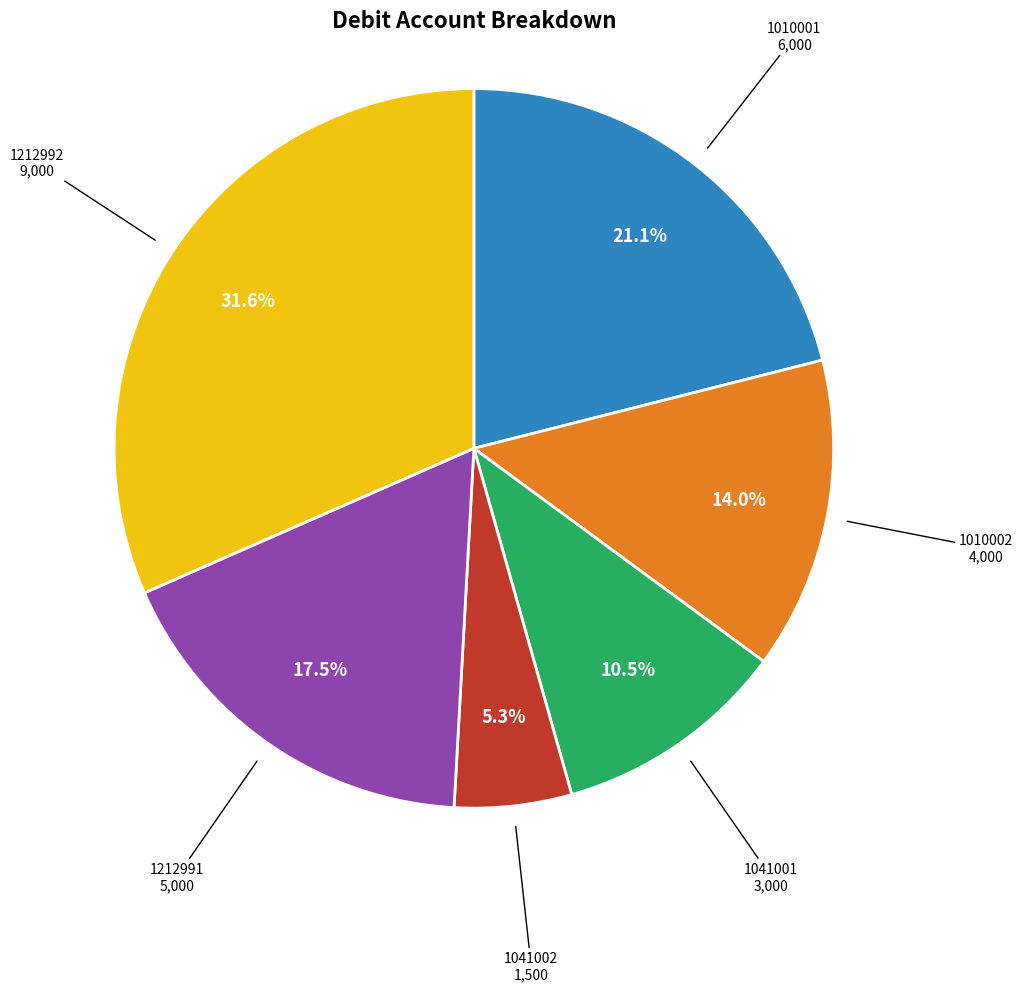

Is there any slice that represents more than half of the pie?

No